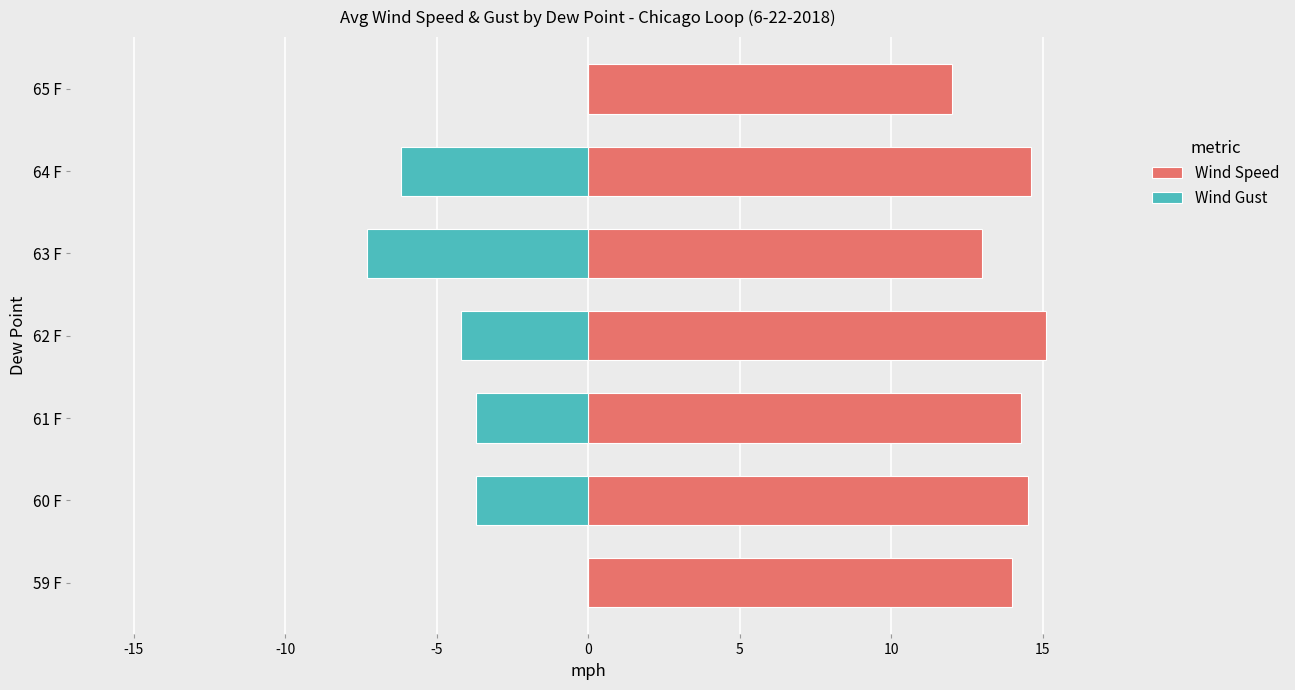

Reading left to right, what are all the values shown in this chart?

Wind Speed: 14.0	14.5	14.3	15.1	13.0	14.6	12.0
Wind Gust: 0.0	-3.7	-3.7	-4.2	-7.3	-6.2	0.0